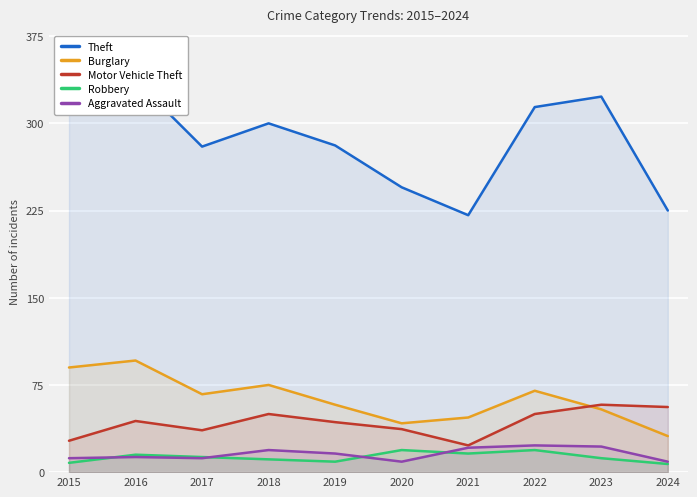

At which category does Motor Vehicle Theft reach its first local peak?

2016